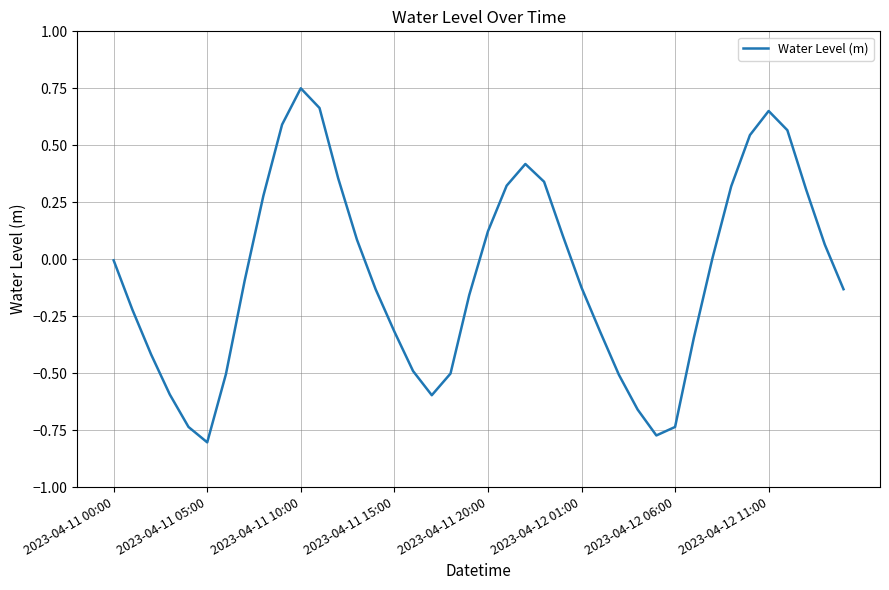

How many interior local peaks (higher than both neighbors) does the data have?

3